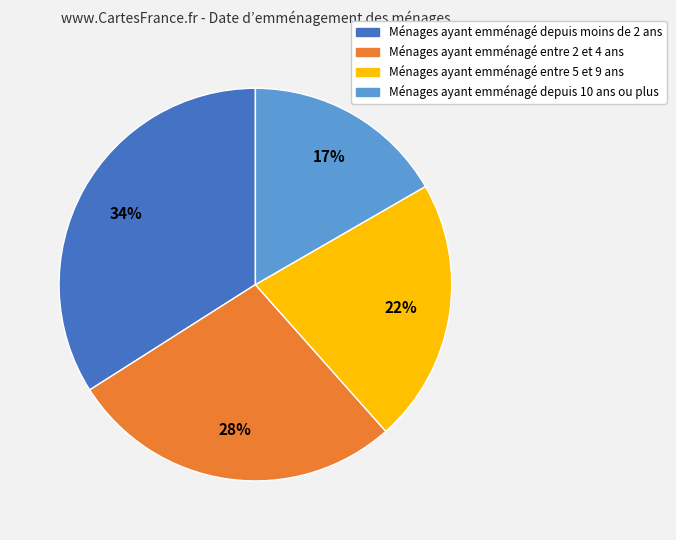

Is there a majority slice in this chart?

No